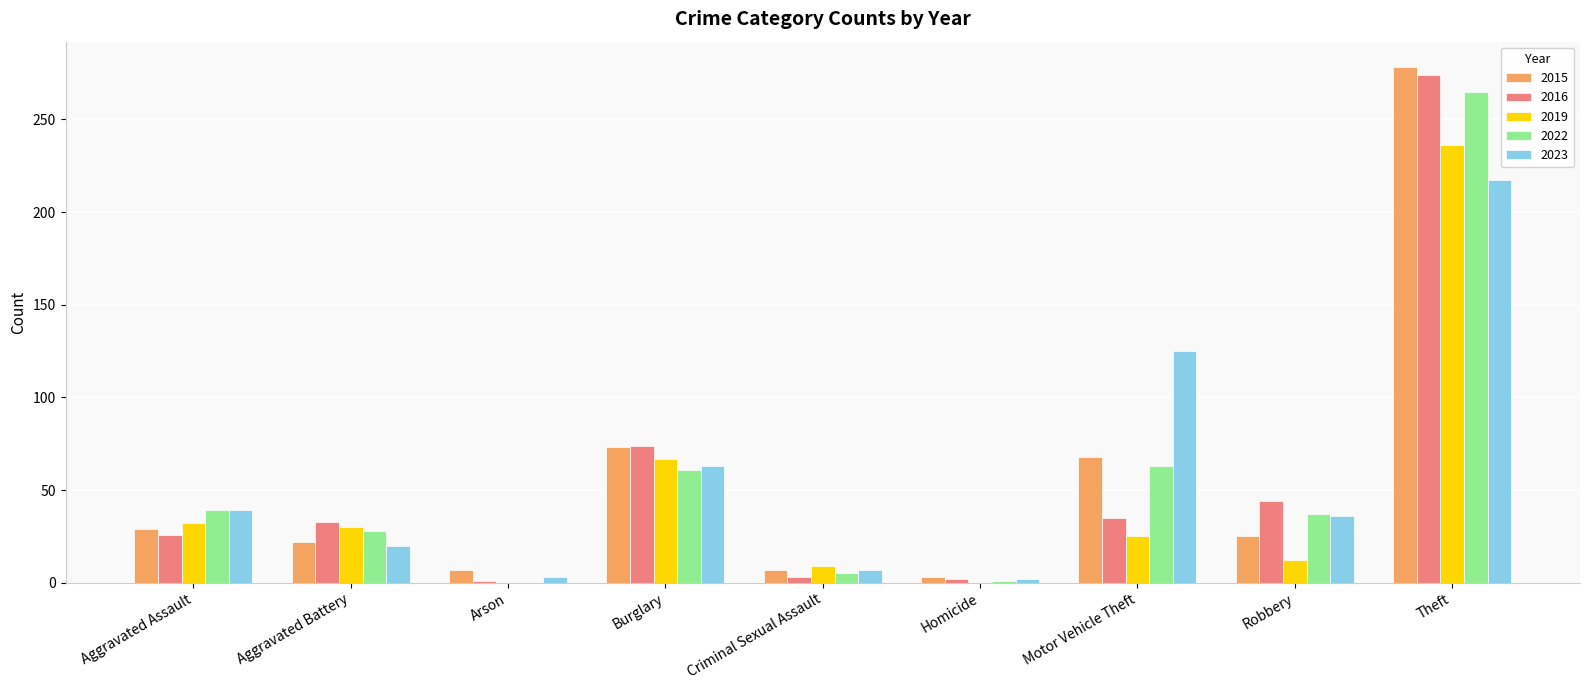

The value of 2019 at Criminal Sexual Assault is 9. True or false?

True